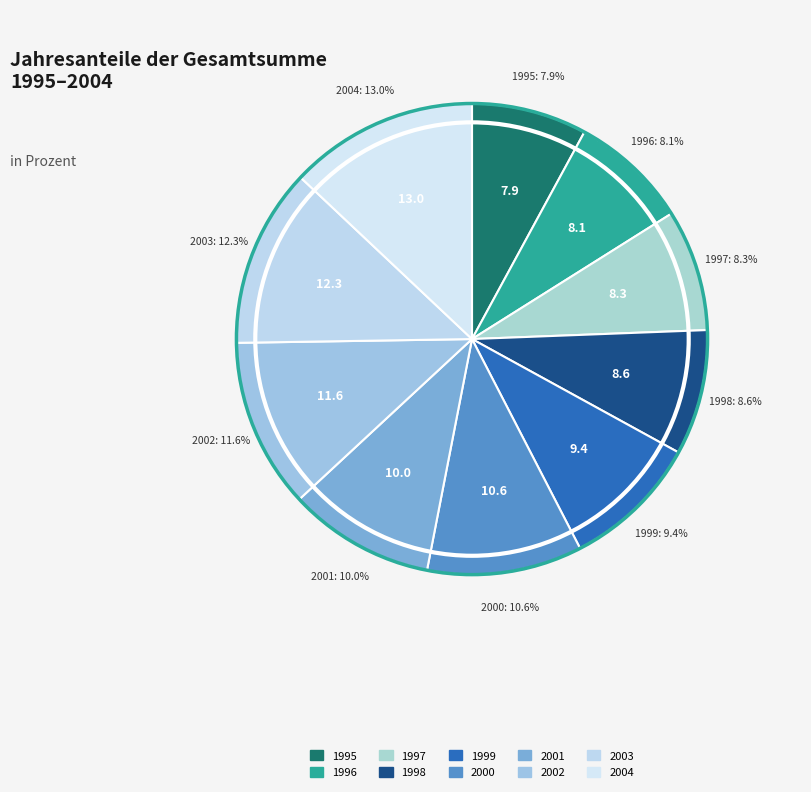

Count the number of slices in the pie.

10